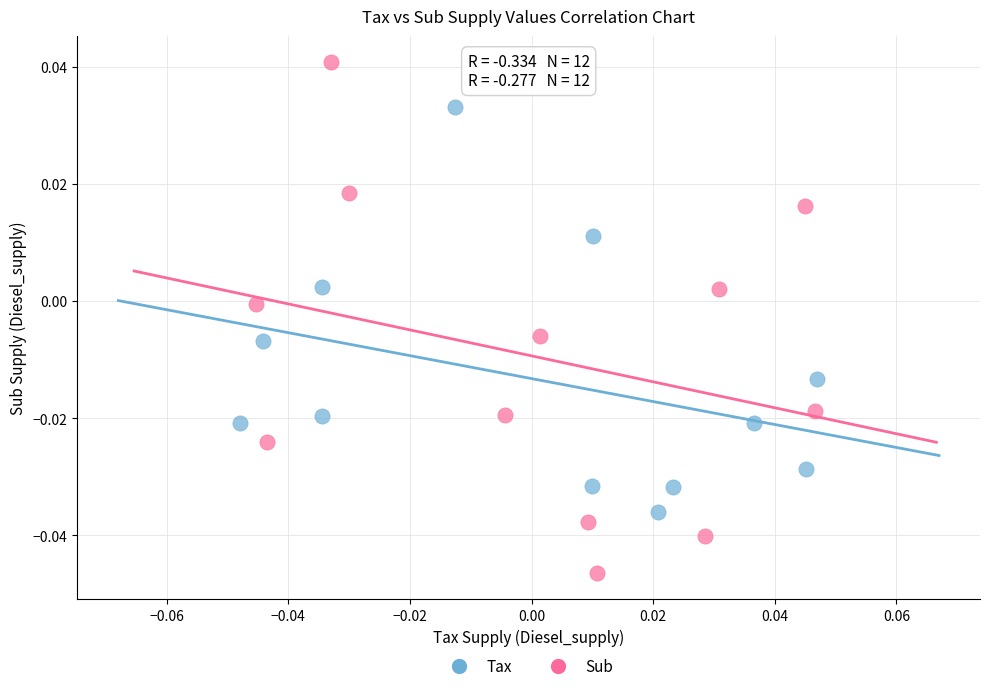

Which series reaches the minimum Y coordinate?

Sub